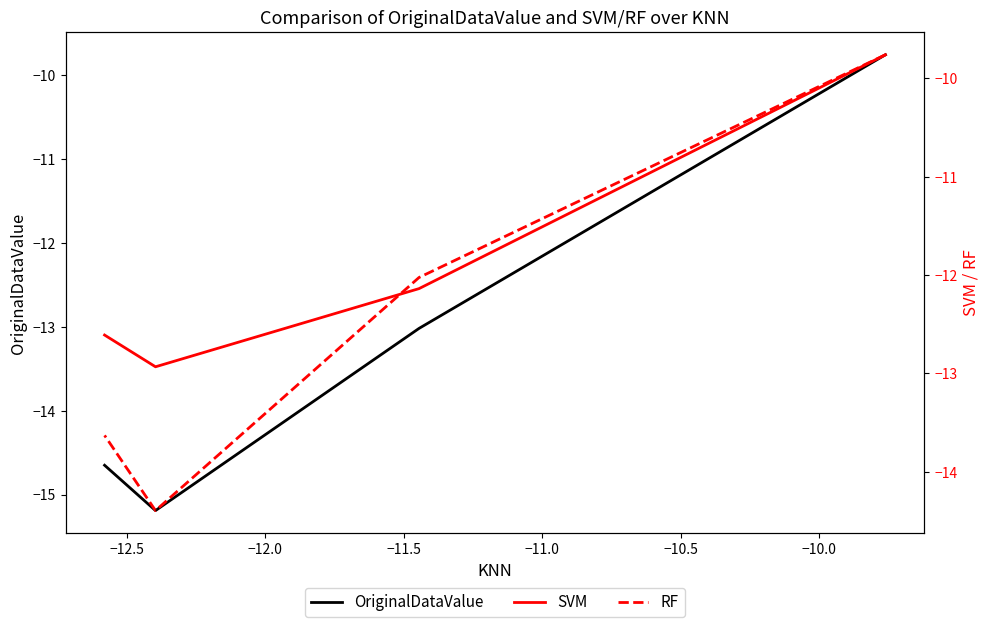

True or false: RF has a value of -5.9 at −13.0.

False